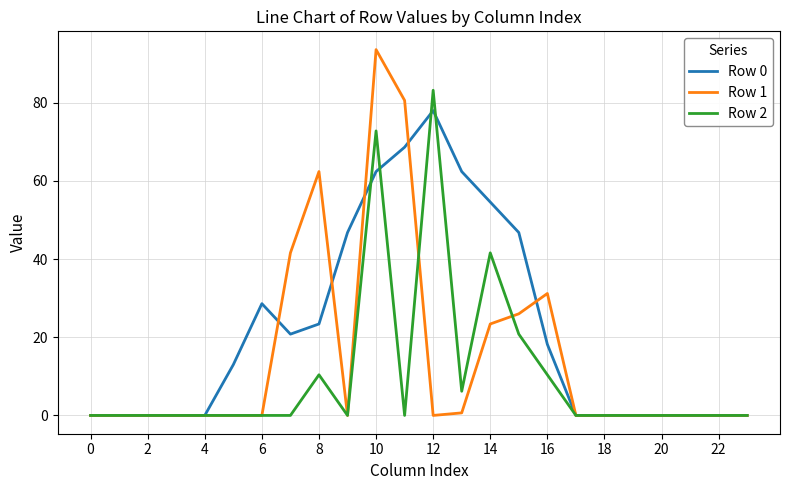

What is the highest value of the Row 0 series?

78.0